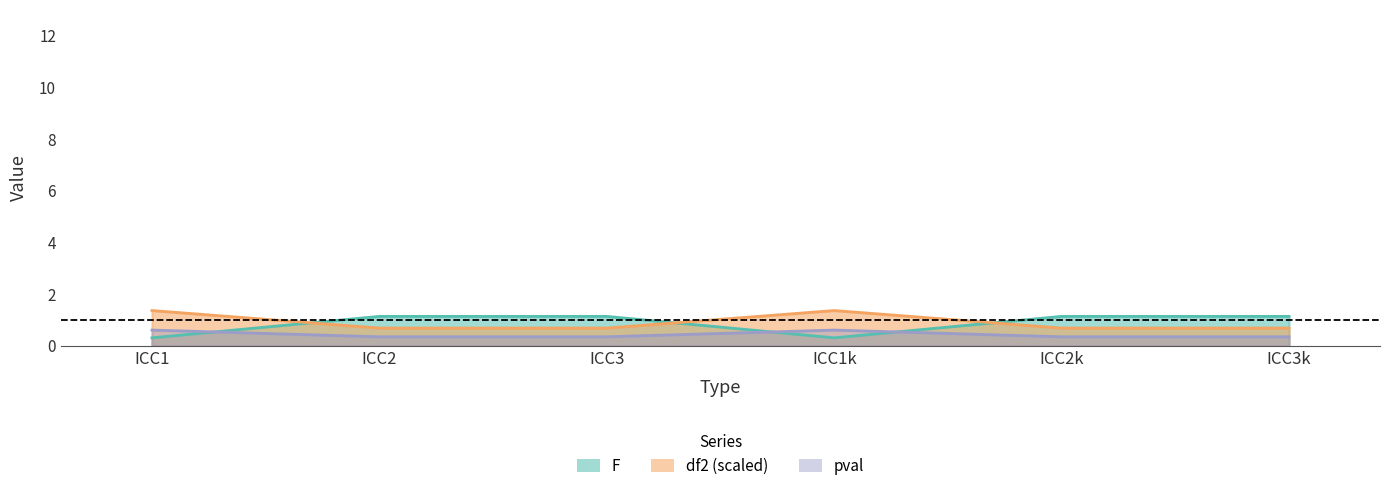

What is the sum of the df2 values at ICC2k and ICC1k?

0.9